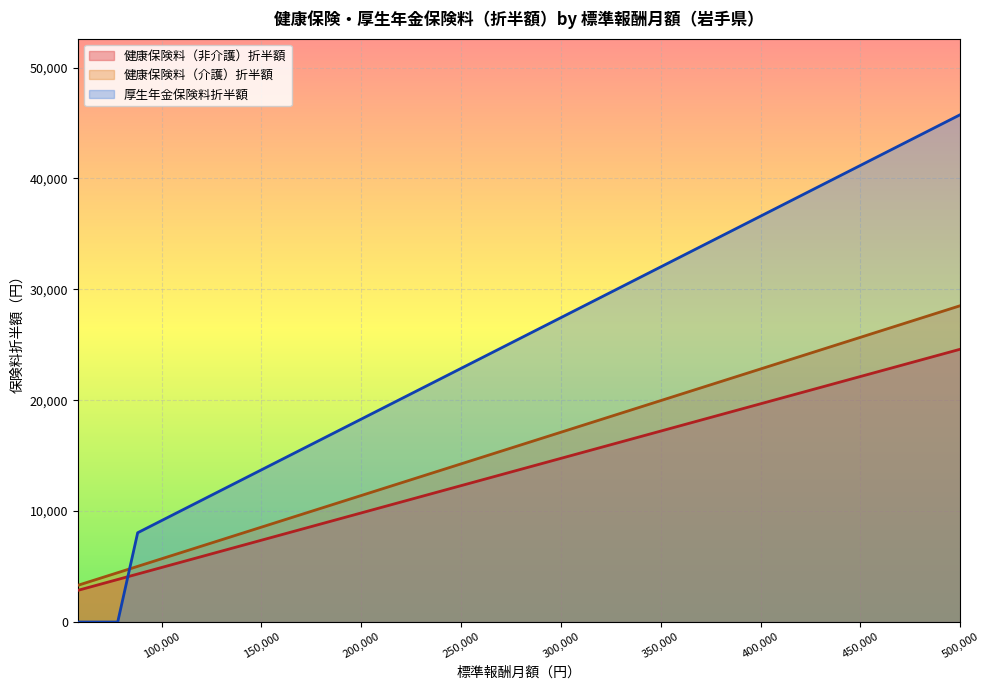

What is the sum of the 健康保険料（介護）折半額 values at 180000 and 220000?

22820.0